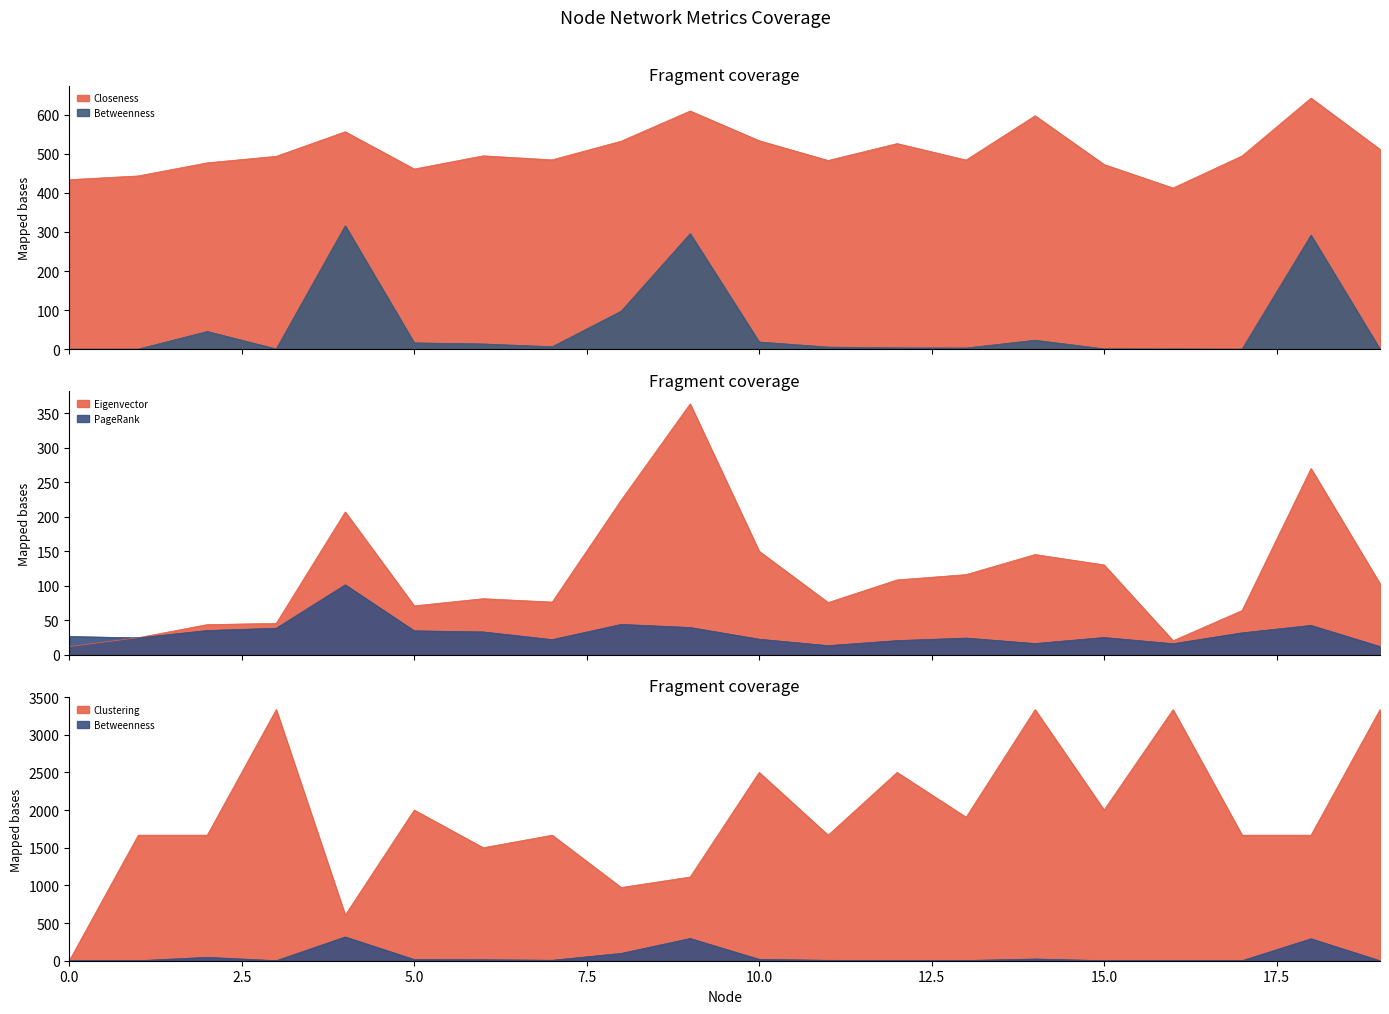

True or false: Betweenness has more than 1 points higher than both neighbors.

True